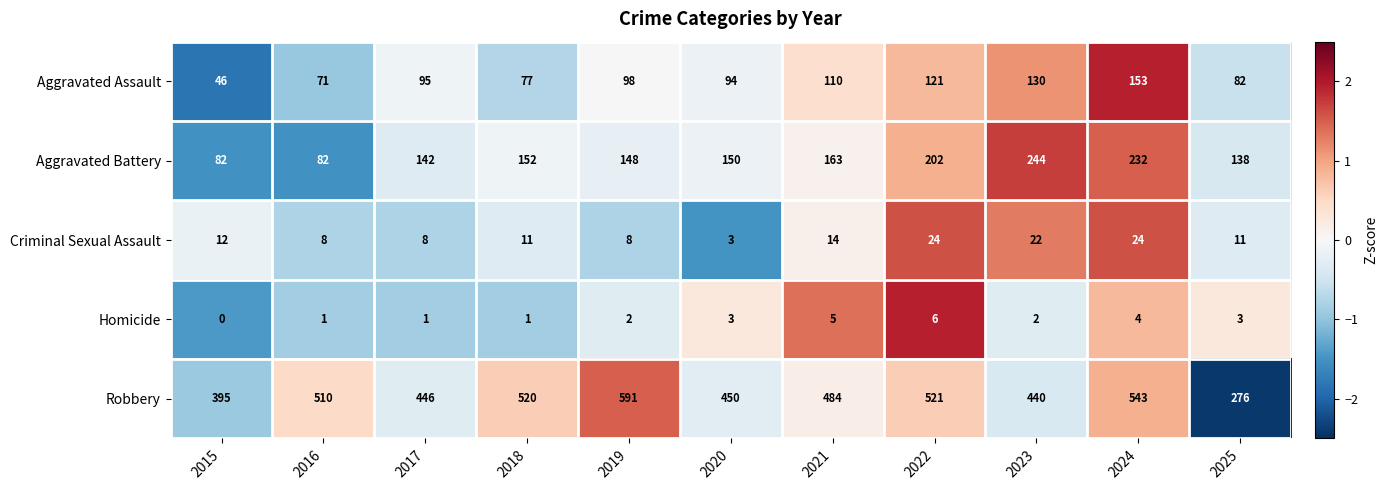

Which series has the largest total across all categories?

Robbery